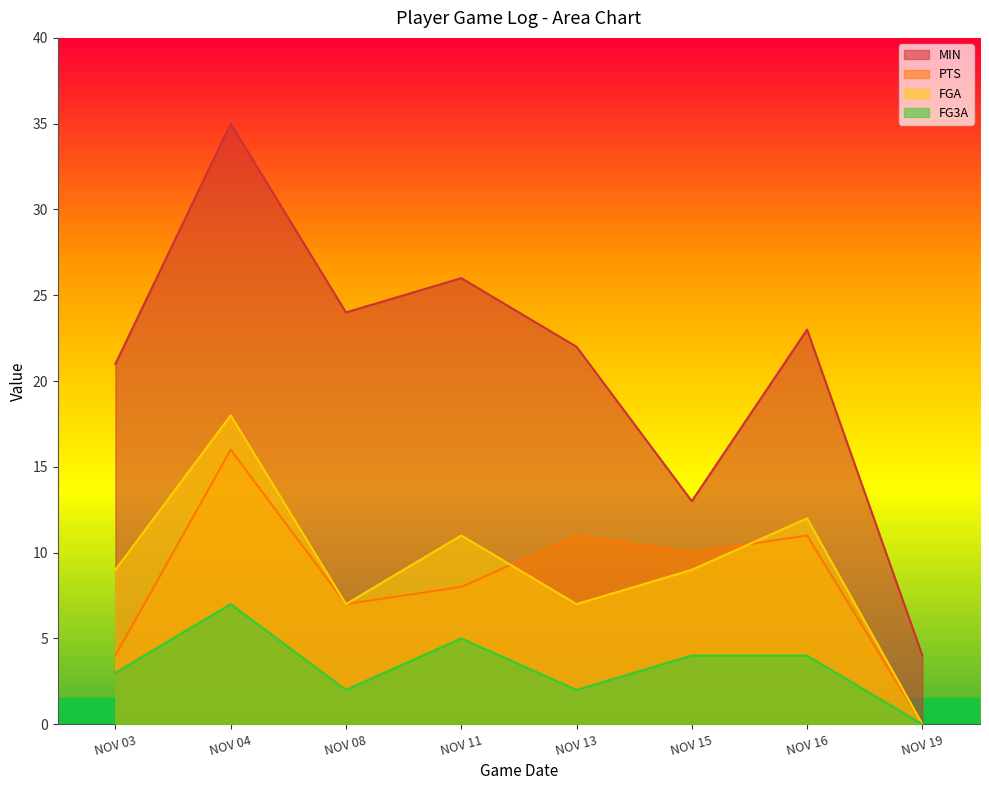

At which category is the sum across all series the highest?

NOV 04